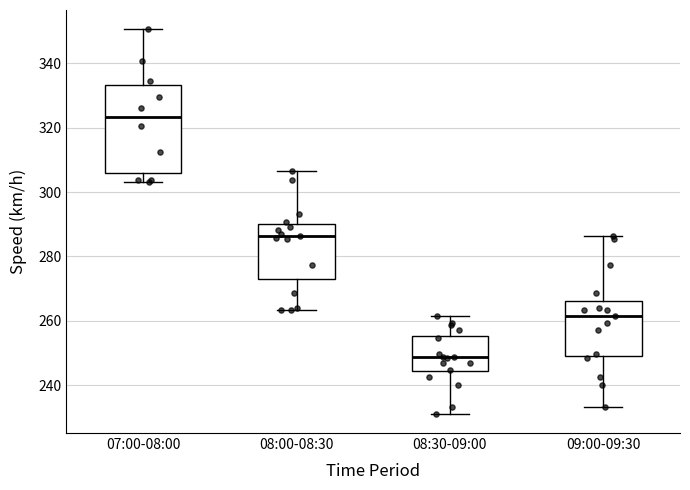

Which box's median line is the lowest?

08:30-09:00